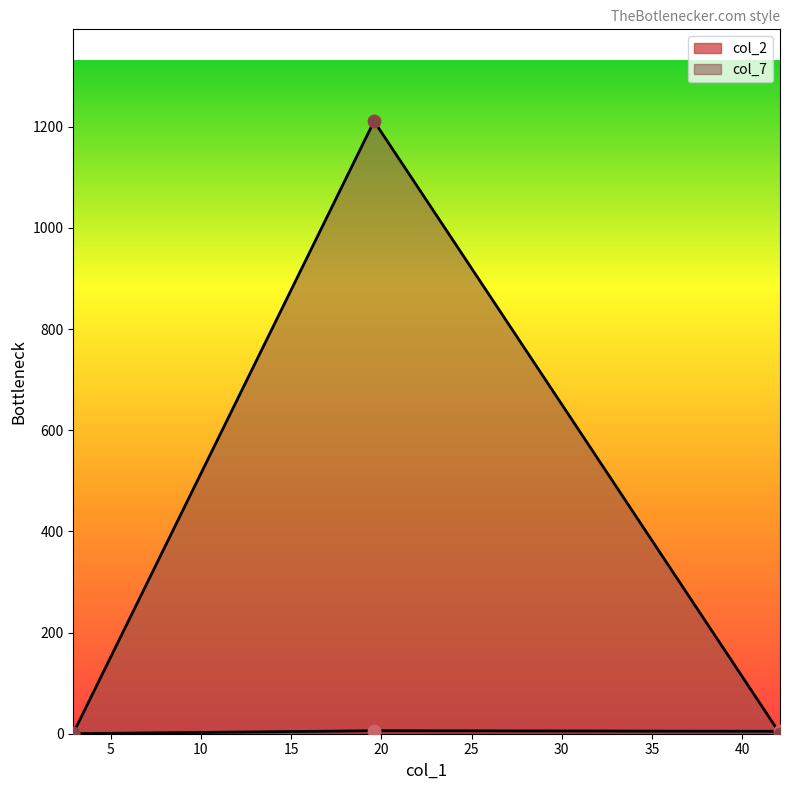

Which series reaches the maximum Y coordinate?

col_7